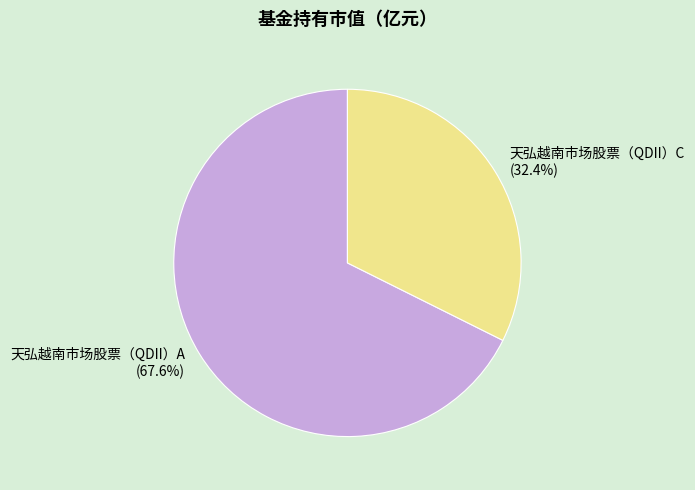

Does 天弘越南市场股票（QDII）A account for over 50% of the chart?

Yes